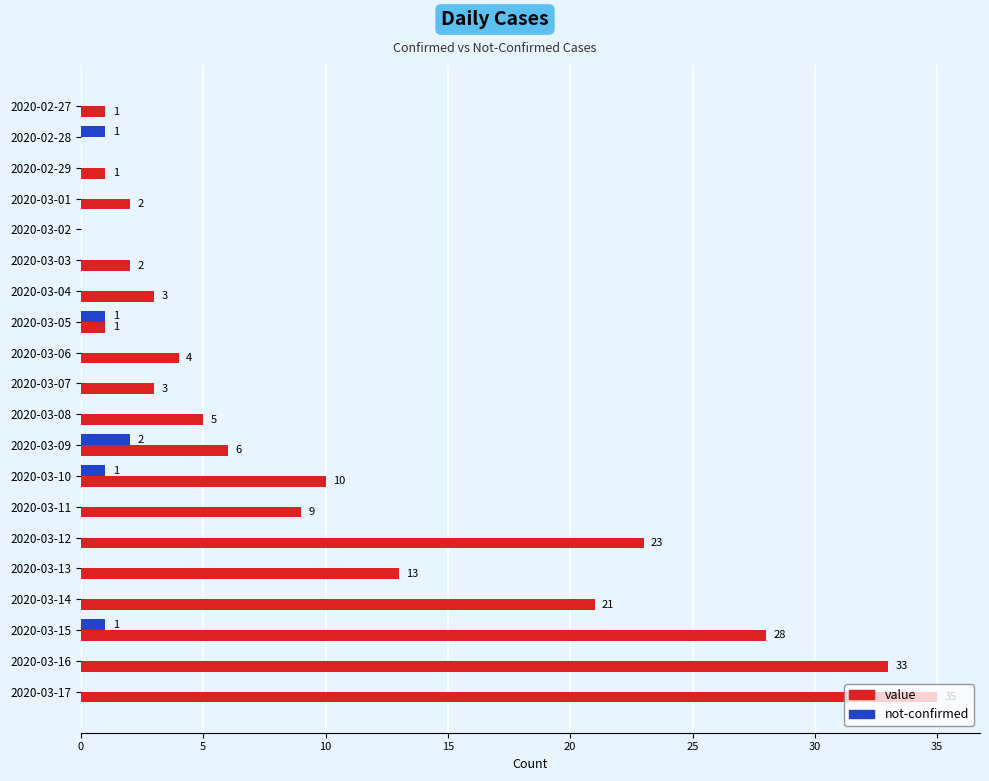

At which category is the sum across all series the highest?

2020-03-17